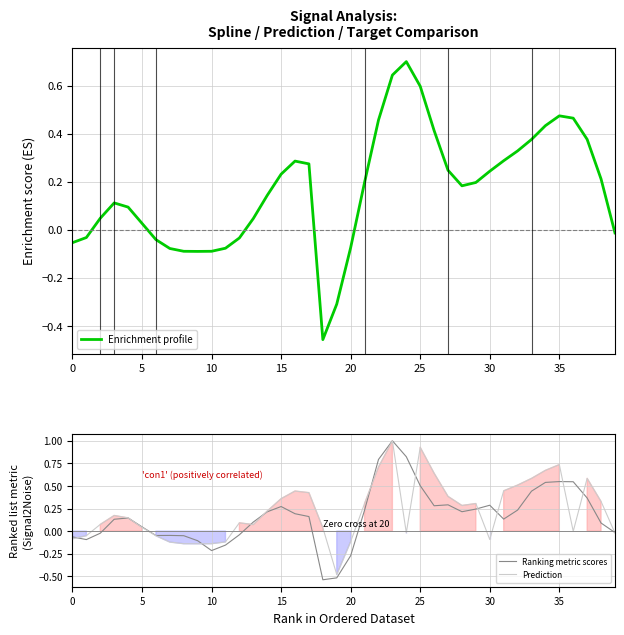

The Enrichment profile series shows -0.0 at 10. True or false?

False